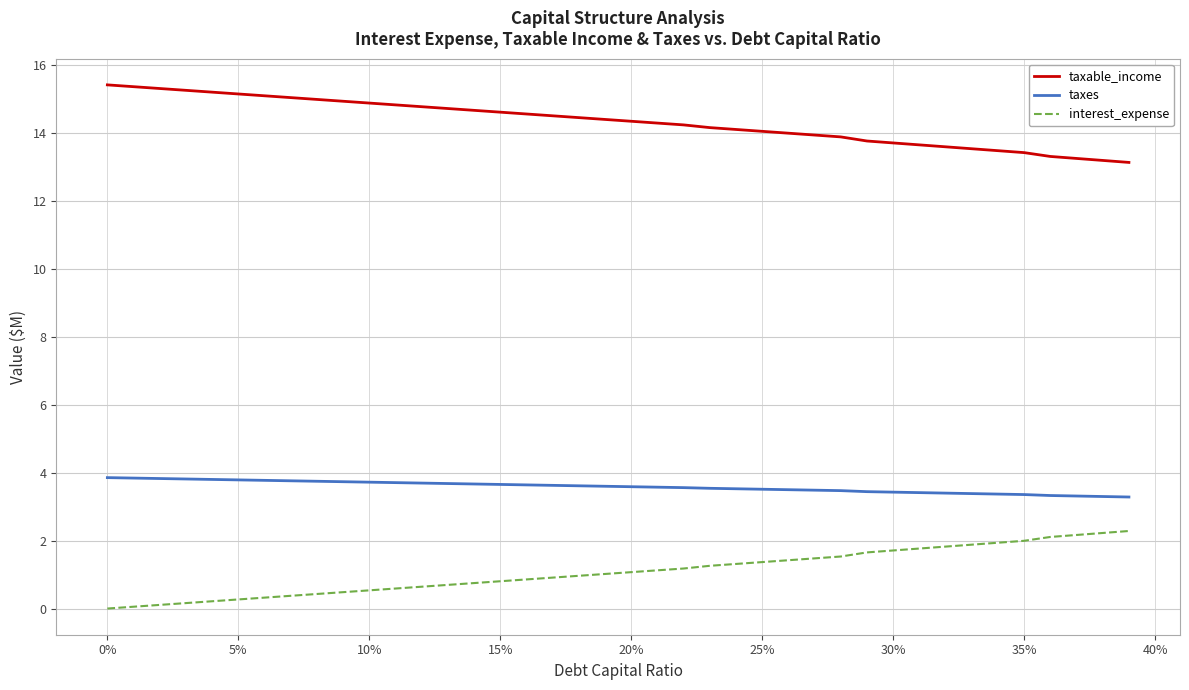

Rank the series by their average value, from lowest to highest.

interest_expense, taxes, taxable_income